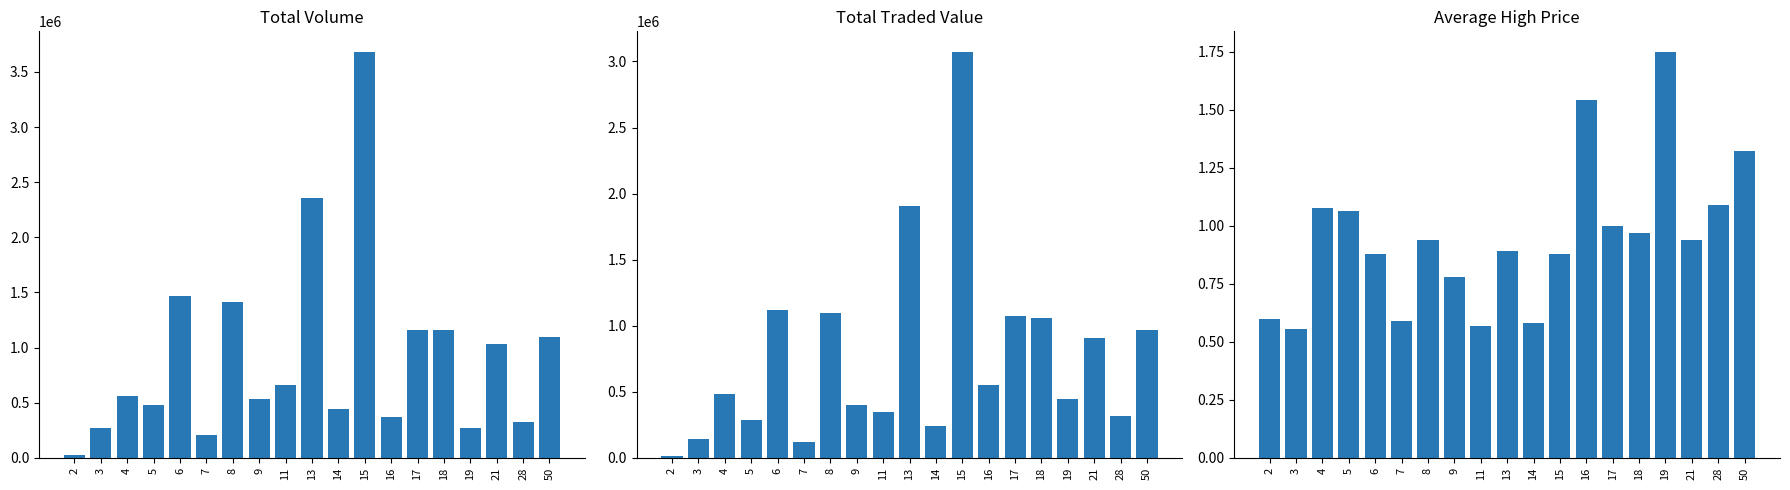

How many data points in col_2 are less than 485710?

9